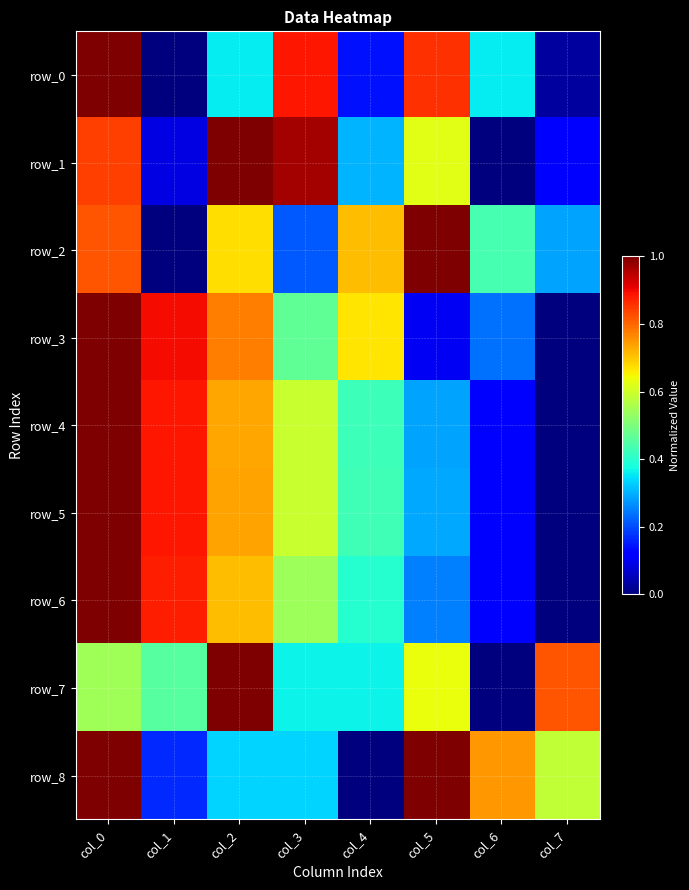

How many row_3 values are between 0 and 1?

8